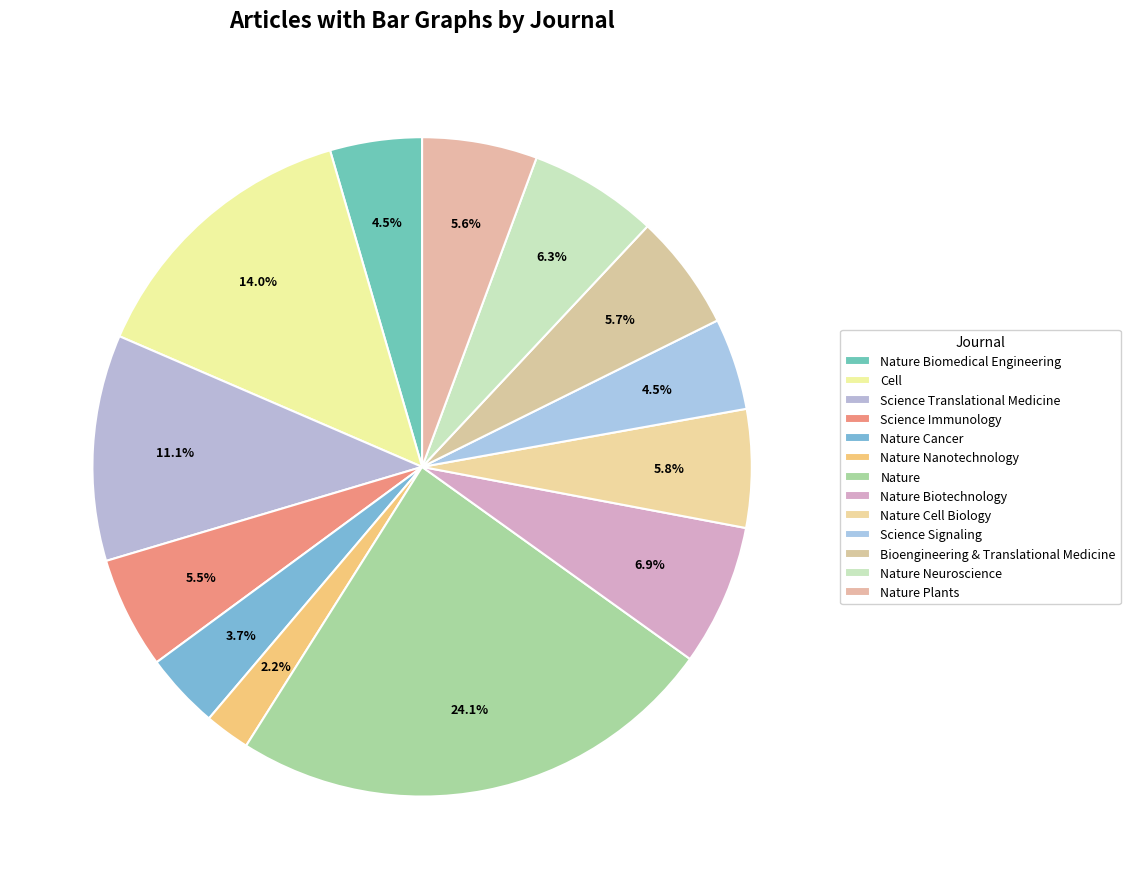

How many slices are in this pie chart?

13